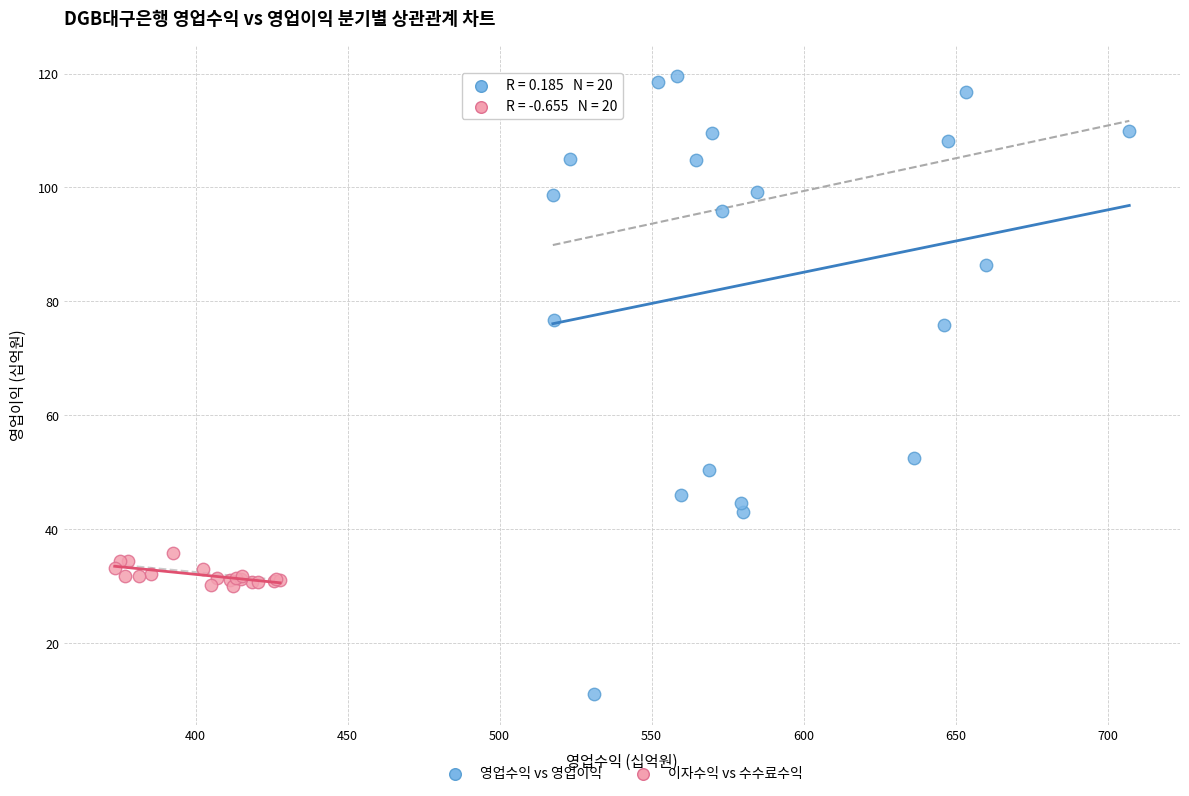

Which series contains the lowest Y value?

영업수익 vs 영업이익